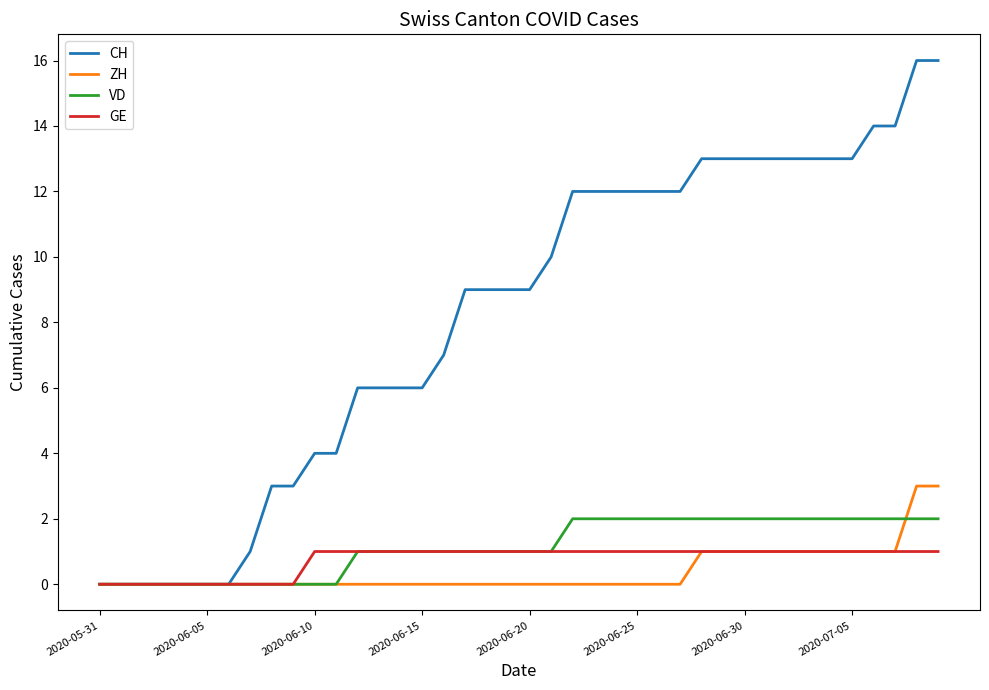

Which series has the largest total across all categories?

CH